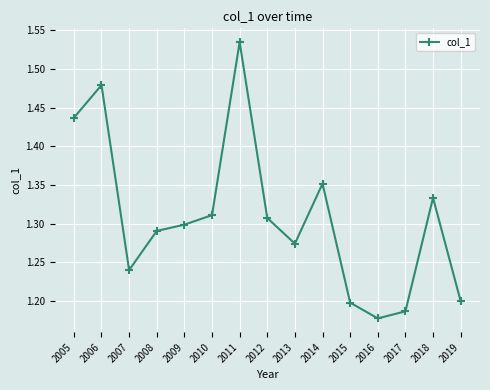

What is the sum of the values at 2016 and 2010?

2.5